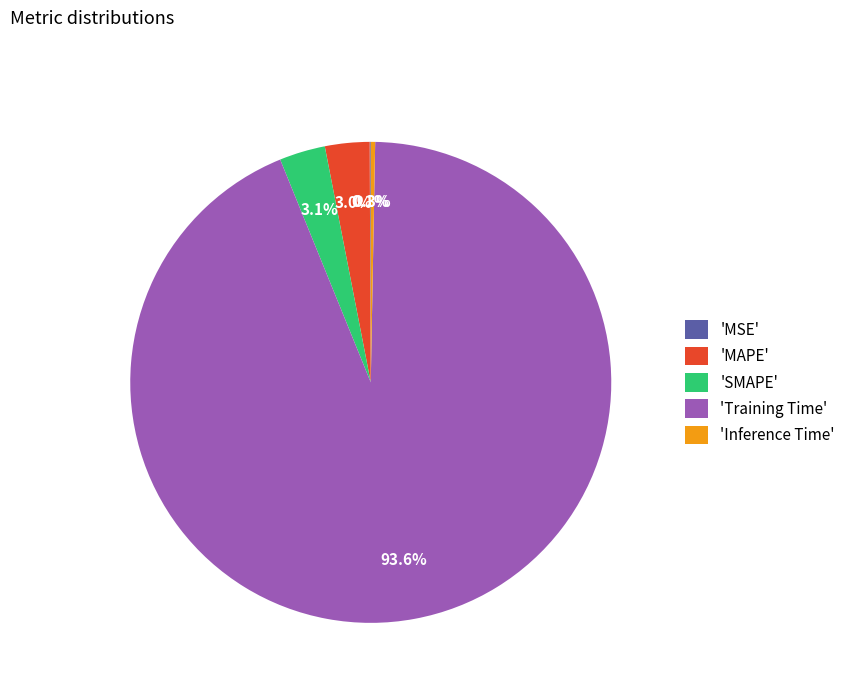

What is the total percentage of 'MAPE' and 'SMAPE'?

6.1%